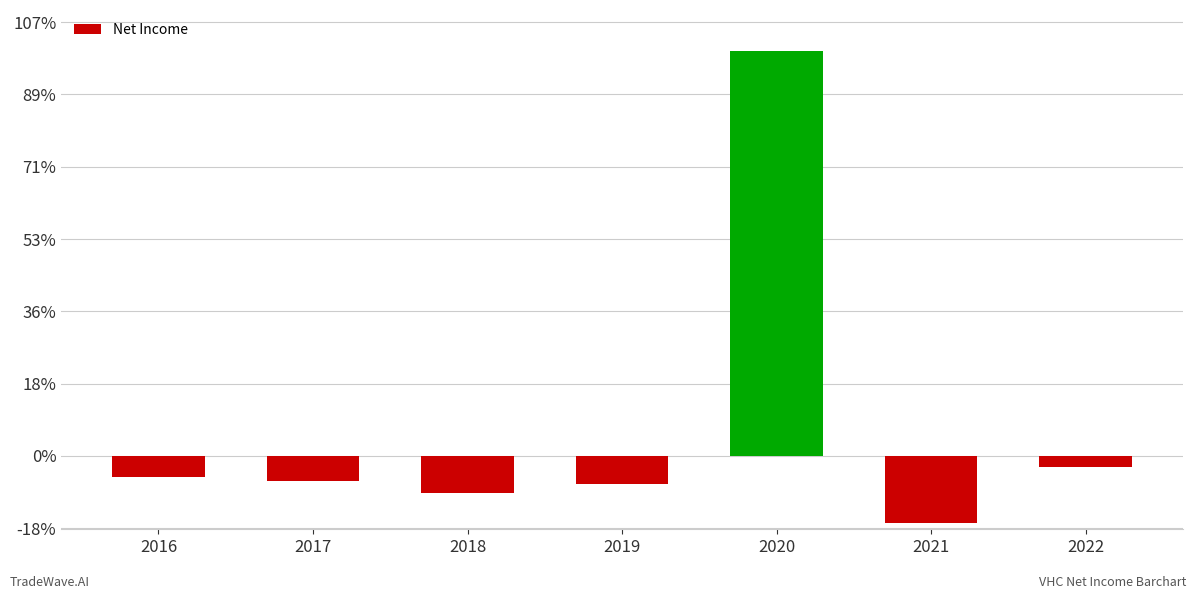

Are the bars horizontal?

No